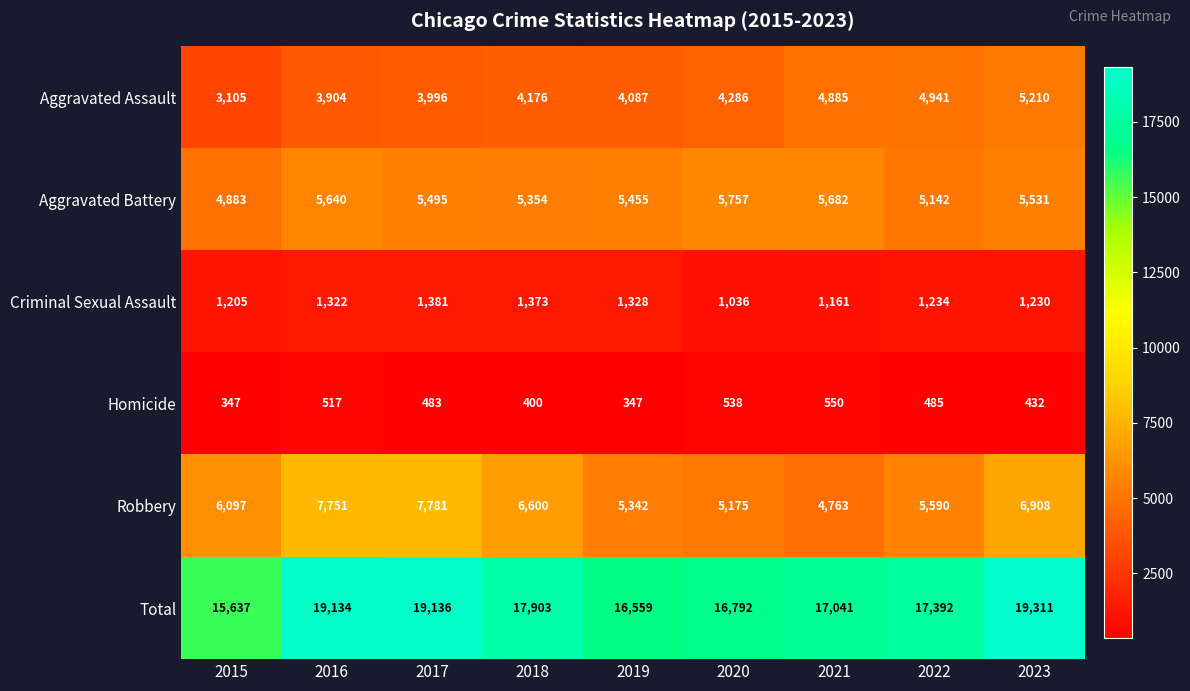

The value of Robbery at 2015 is 2132. True or false?

False